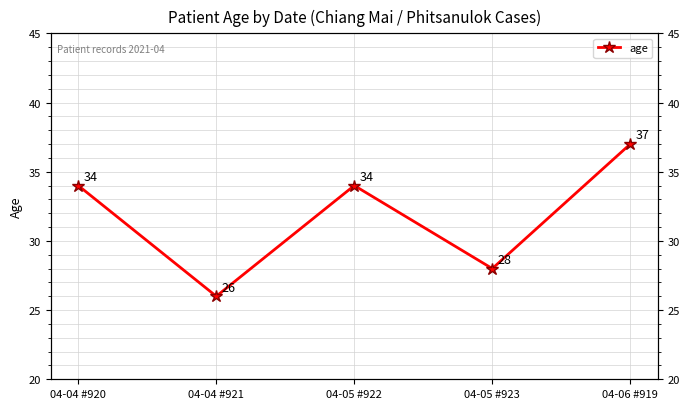

What is the sum of all values?

159